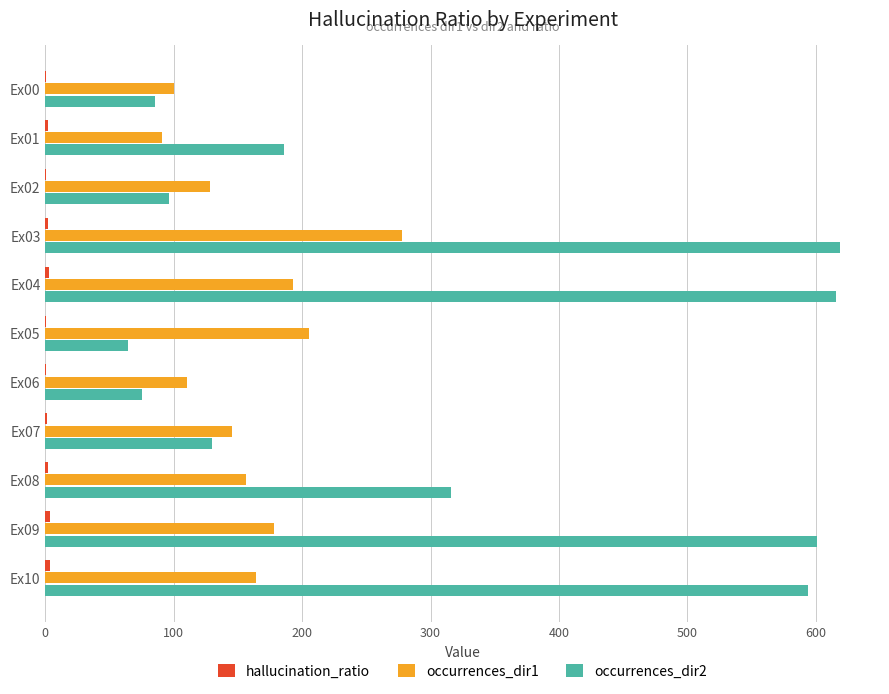

True or false: occurrences_dir2 has a value of 85.0 at Ex00.

True